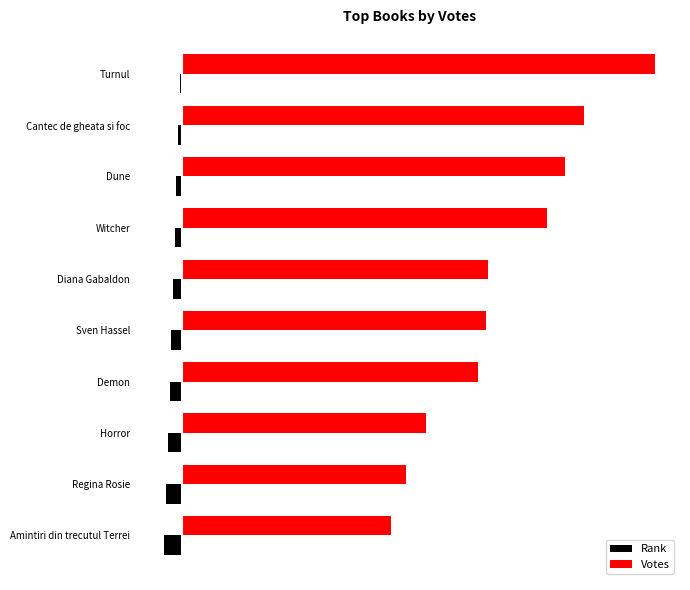

What are all the series names shown in the legend?

Rank, Votes